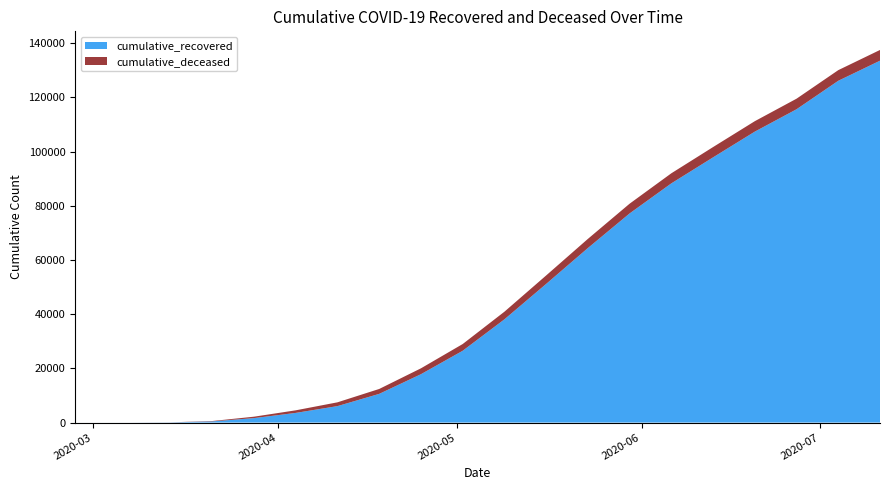

Reading right to left, list all the values displayed in this chart.

cumulative_recovered: 2020-07-11=133549	2020-07-04=126130	2020-06-27=115625	2020-06-20=107368	2020-06-13=97869	2020-06-06=88274	2020-05-30=77177	2020-05-23=64401	2020-05-16=51158	2020-05-09=38092	2020-05-02=26491	2020-04-25=17843	2020-04-18=10590	2020-04-11=6072	2020-04-04=3566	2020-03-28=1647	2020-03-21=429	2020-03-14=63	2020-03-07=9	2020-02-27=2
cumulative_deceased: 2020-07-11=3955	2020-07-04=3926	2020-06-27=3895	2020-06-20=3851	2020-06-13=3800	2020-06-06=3718	2020-05-30=3591	2020-05-23=3376	2020-05-16=3122	2020-05-09=2812	2020-05-02=2484	2020-04-25=2171	2020-04-18=1809	2020-04-11=1398	2020-04-04=954	2020-03-28=522	2020-03-21=142	2020-03-14=20	2020-03-07=1	2020-02-27=0